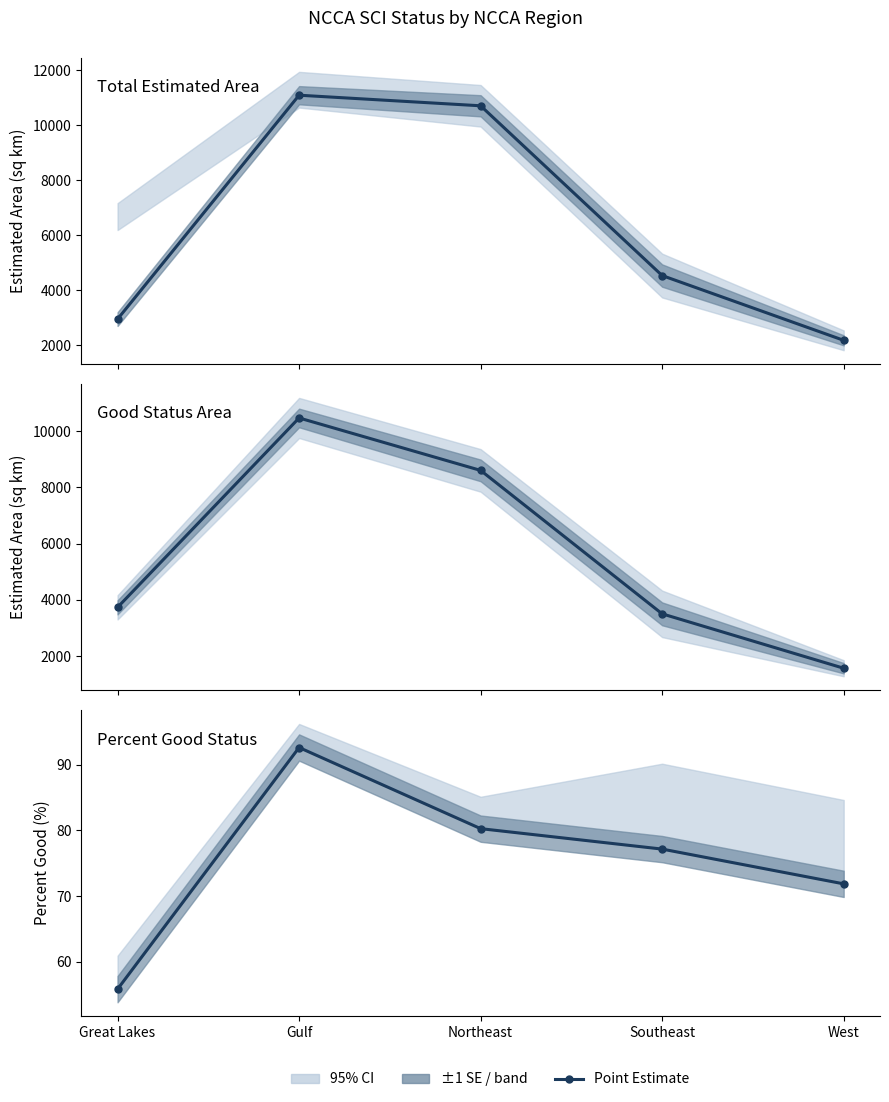

True or false: Estimate (Good) and Estimate (% Good) cross at least once.

False